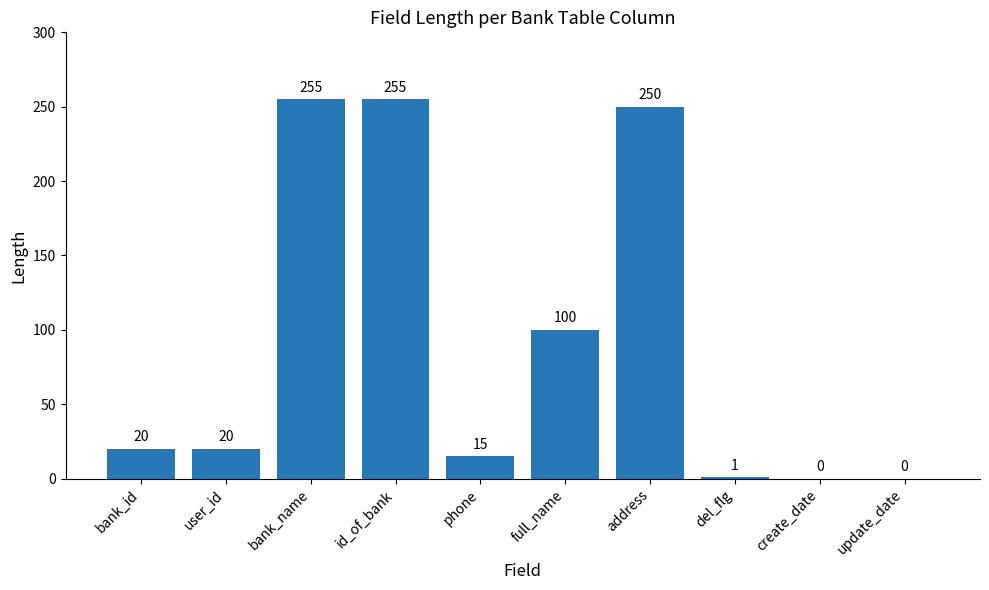

The value at user_id is 20. True or false?

True